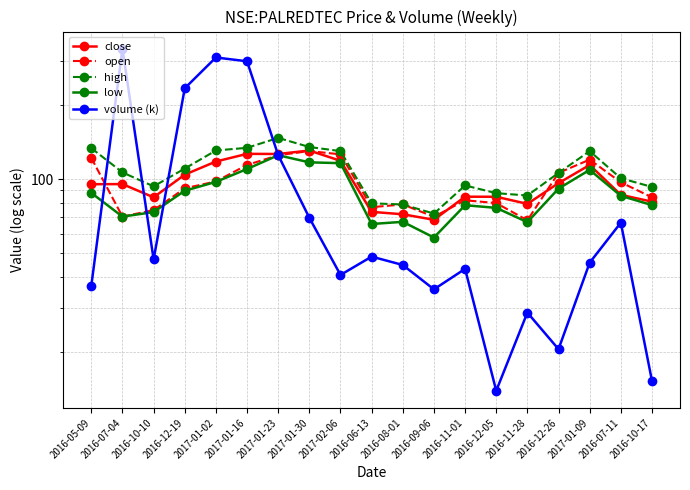

What is the label of the 3rd point from the left?

2016-10-10